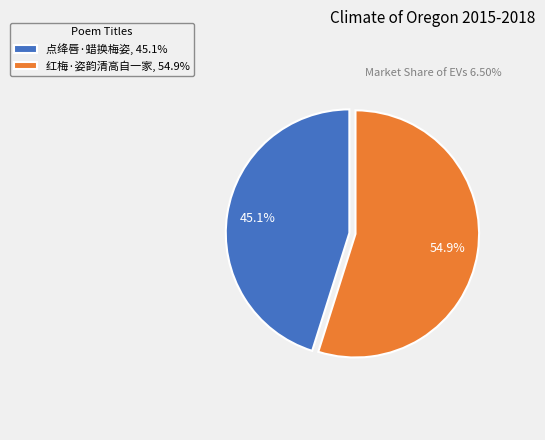

The 点绛唇·蜡换梅姿 slice represents 45% of the pie. True or false?

True